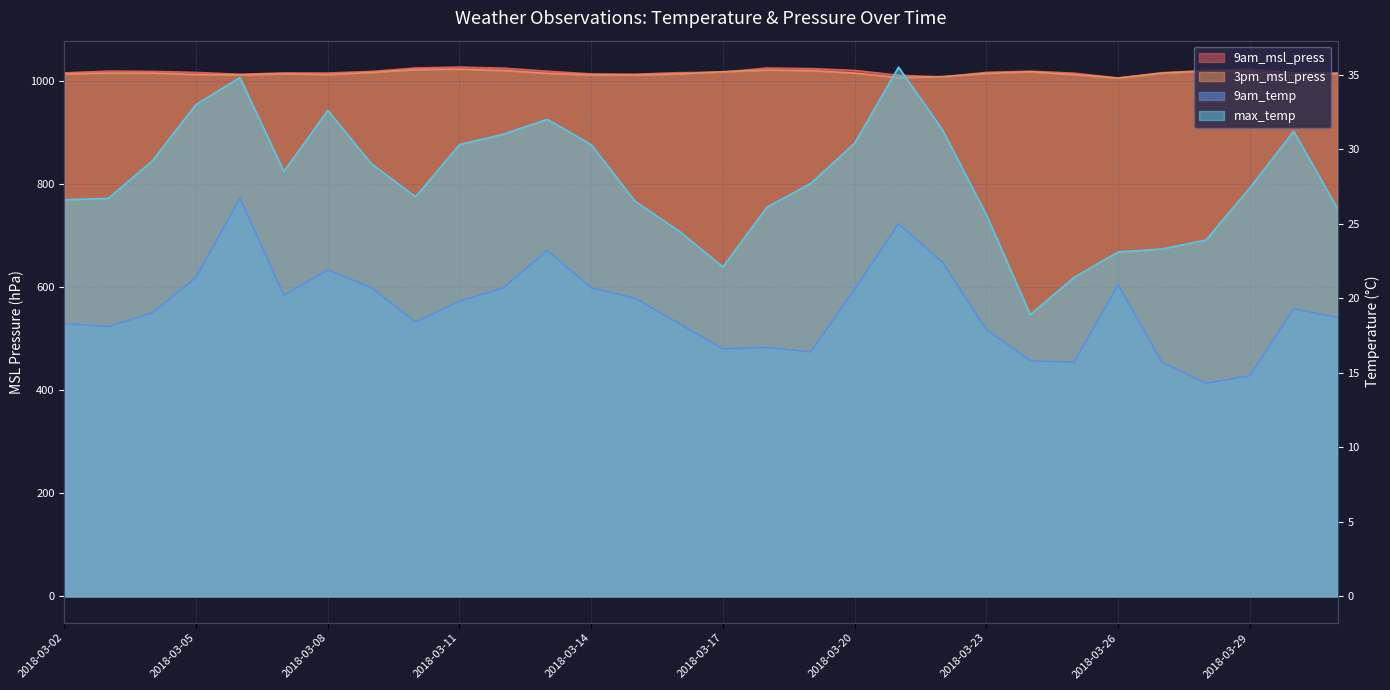

Is the value of 9am_msl_press at 2018-03-03 greater than the value of 3pm_msl_press at 2018-03-23?

Yes